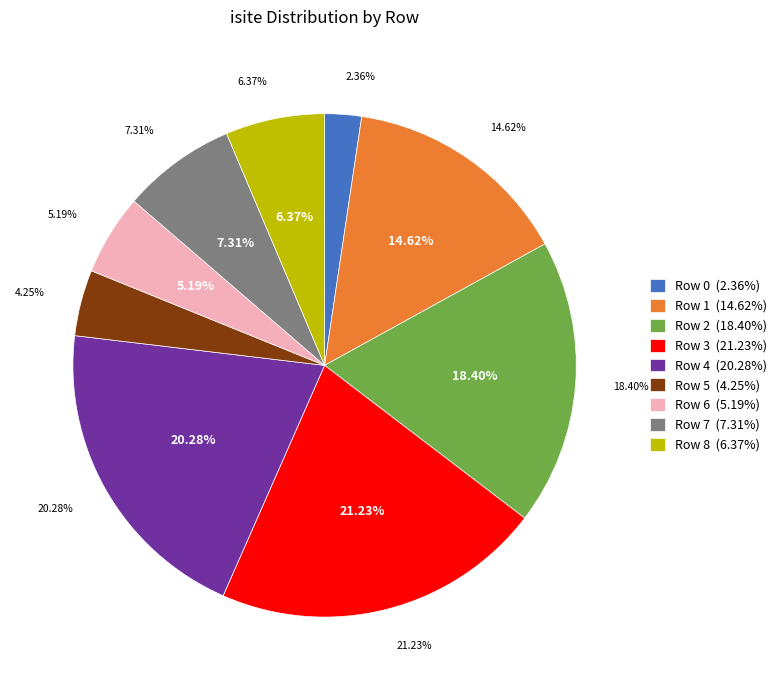

What percentage is NOT represented by Row 3?

78.8%